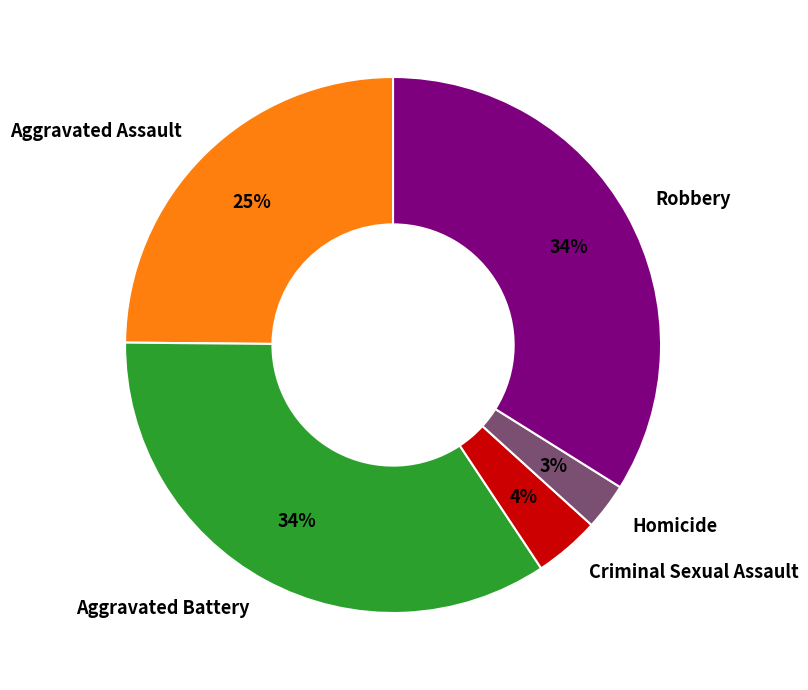

Which has a higher value, Aggravated Battery or Aggravated Assault?

Aggravated Battery